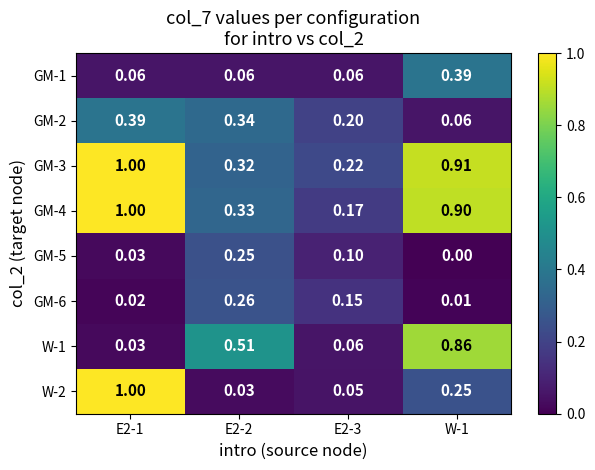

Count the number of data series in this chart.

8